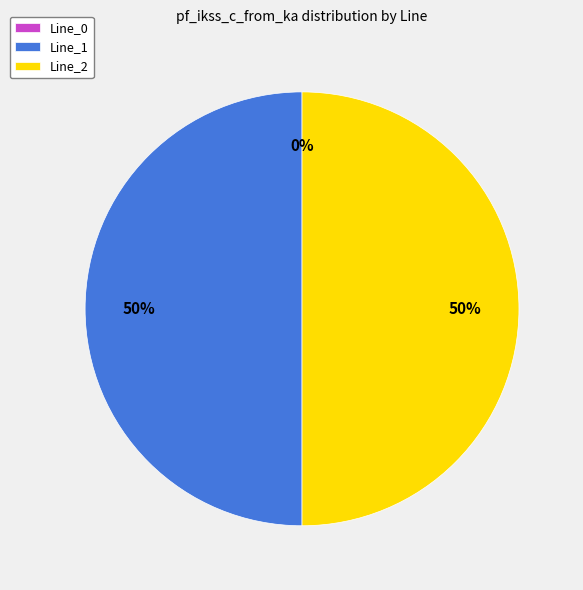

How many slices are in this pie chart?

3